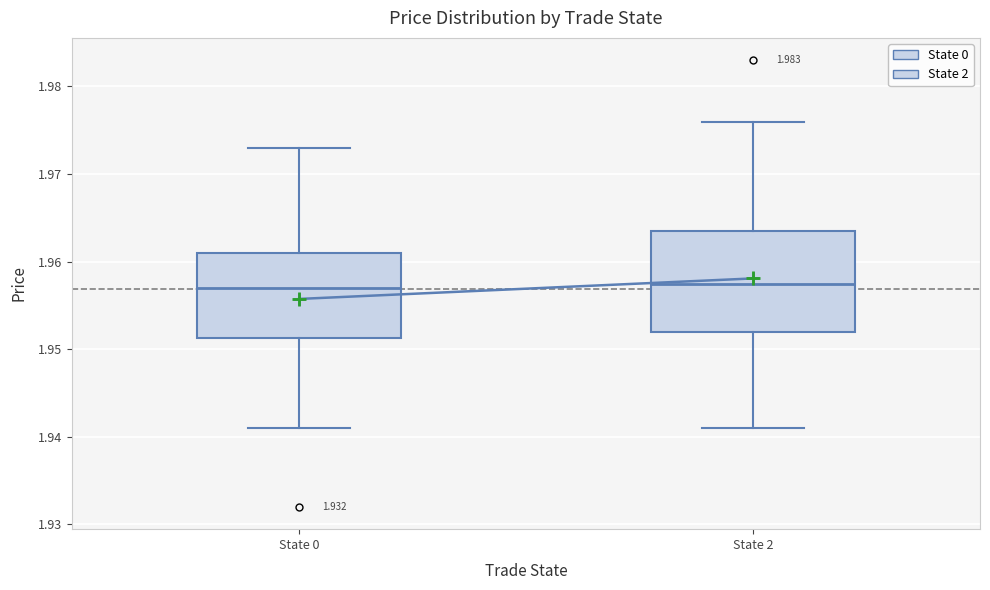

Reading left to right, transcribe this box plot: for each box, give where its median line is, the range the box spans, and where its two whiskers end, as read against the y-axis. The values are not printed on the chart, so give them approximately, as read against the axis.

State 0: median 1.957, box 1.951 to 1.961, whiskers 1.941 to 1.973
State 2: median 1.958, box 1.952 to 1.964, whiskers 1.941 to 1.976